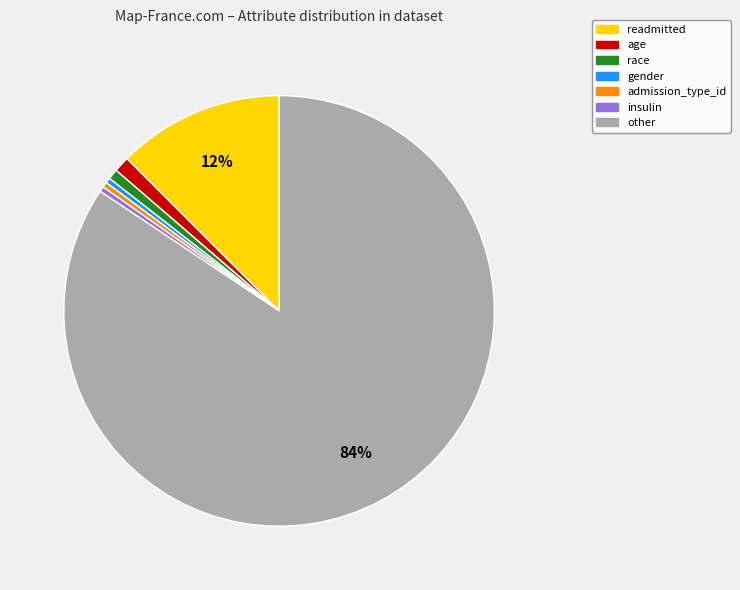

Is there a majority slice in this chart?

Yes